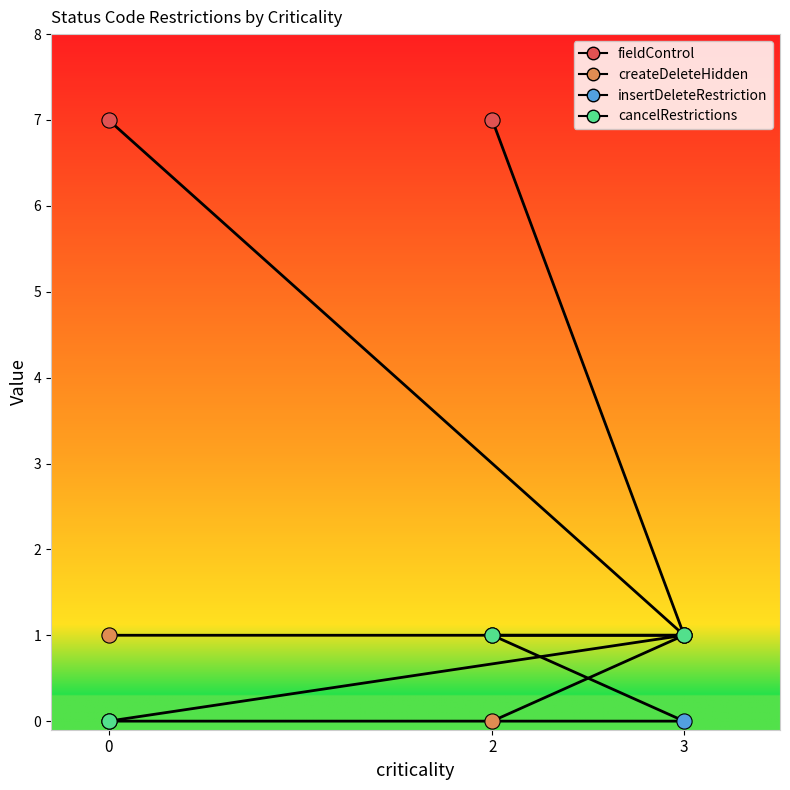

What is the total value across all series at 0?

8